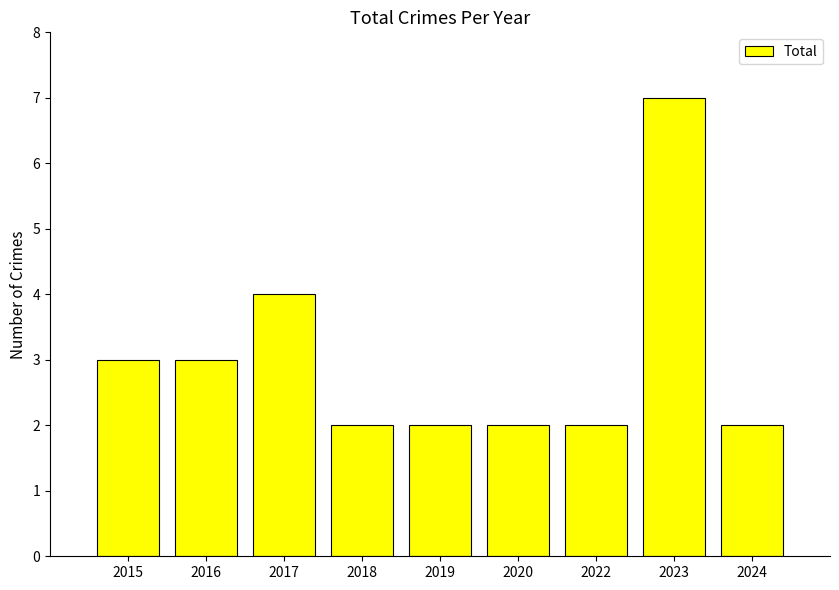

Count the number of categories in the chart.

9